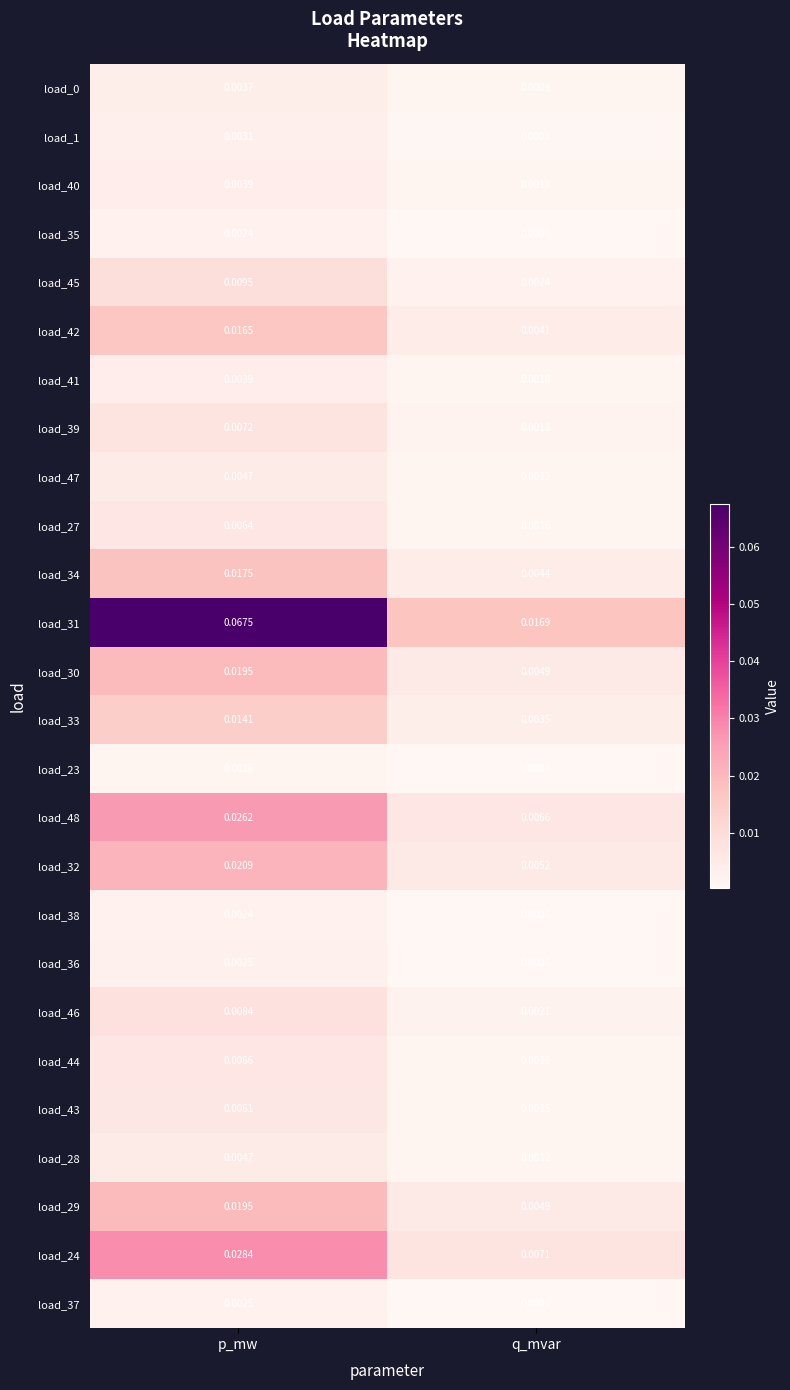

List the labels in order of load_31 value, largest first.

p_mw, q_mvar